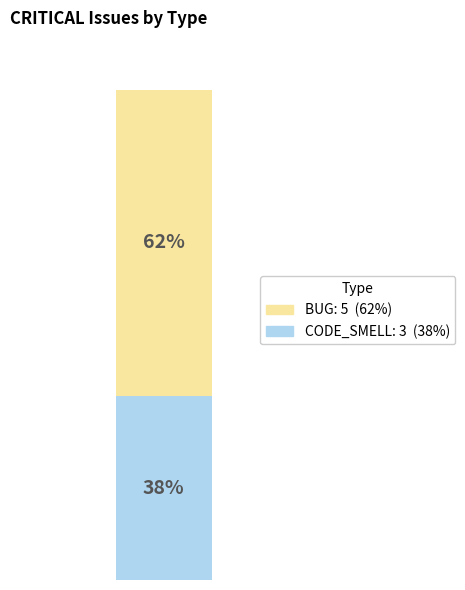

To the nearest percent, what is the difference between the largest and smallest slice percentages?

25%